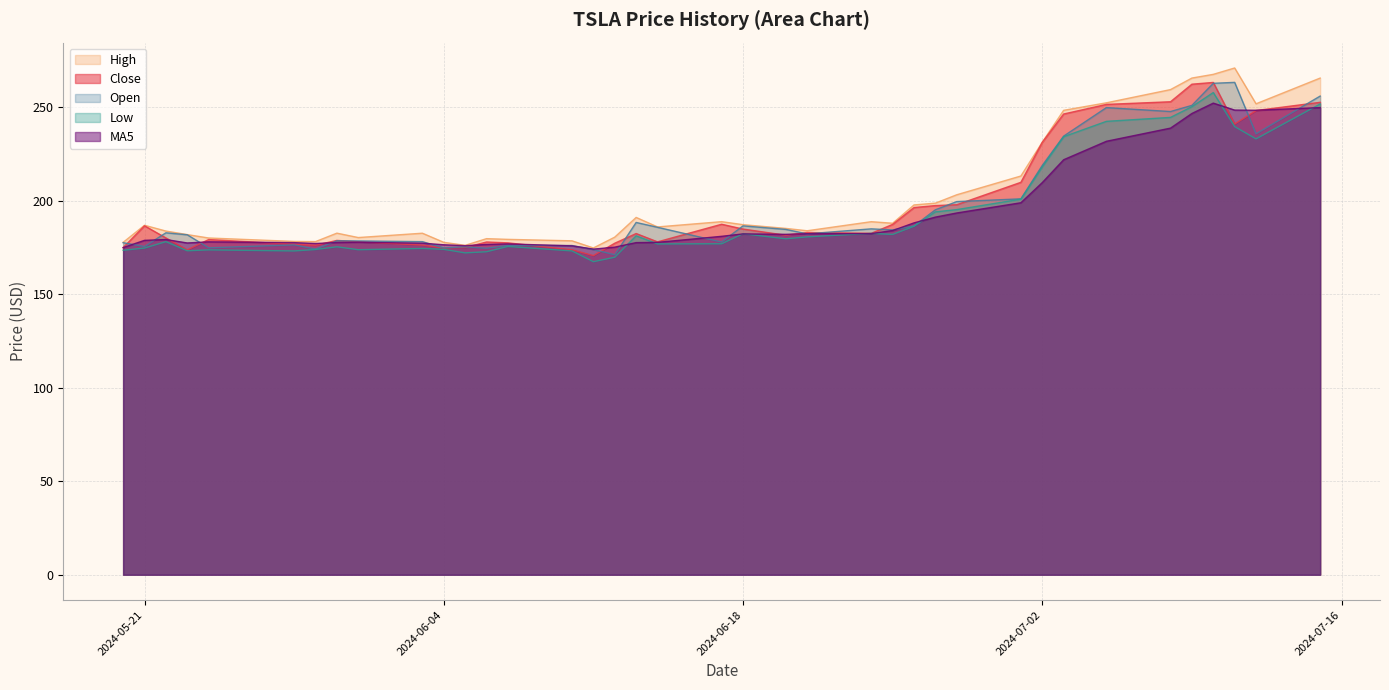

Which series has the widest spread of values?

High